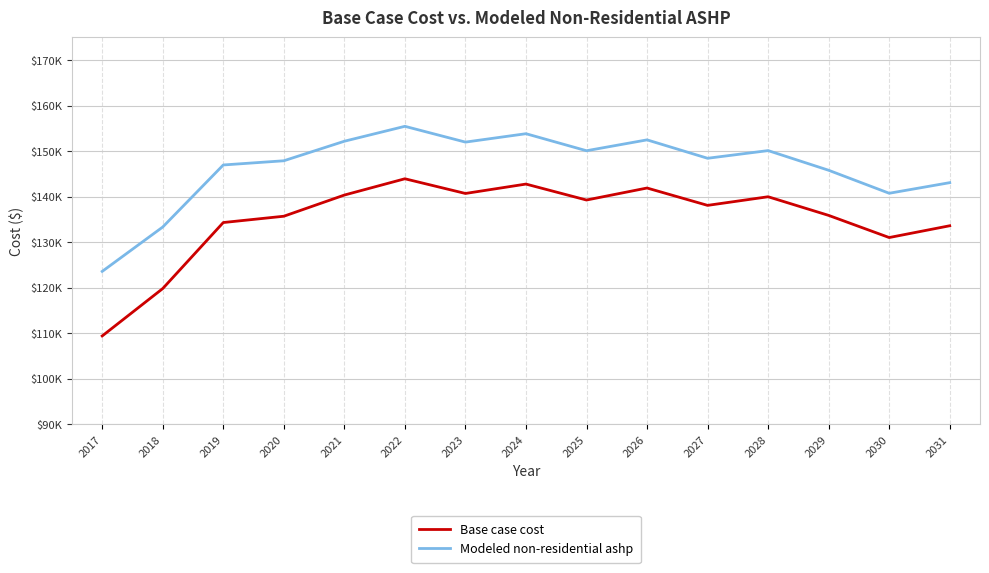

True or false: Base case cost and Modeled non-residential ashp intersect in this chart.

False